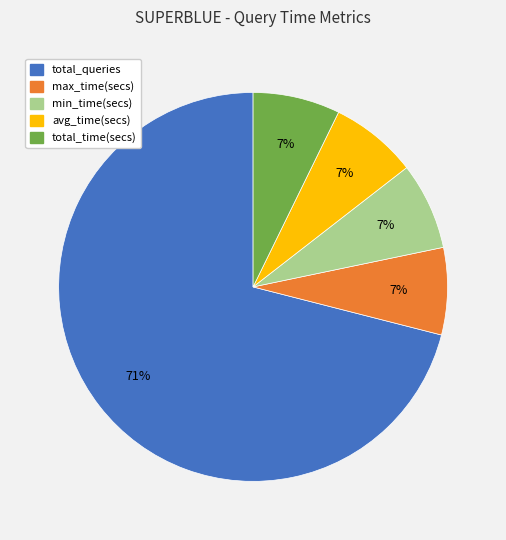

To the nearest percent, what is the average slice percentage?

20%